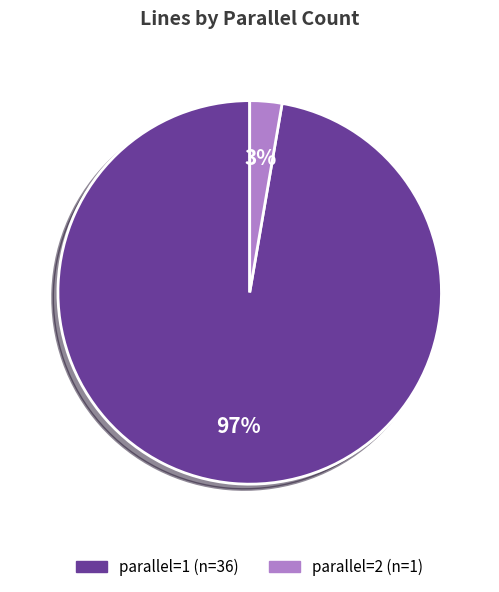

Does any single category account for the majority?

Yes